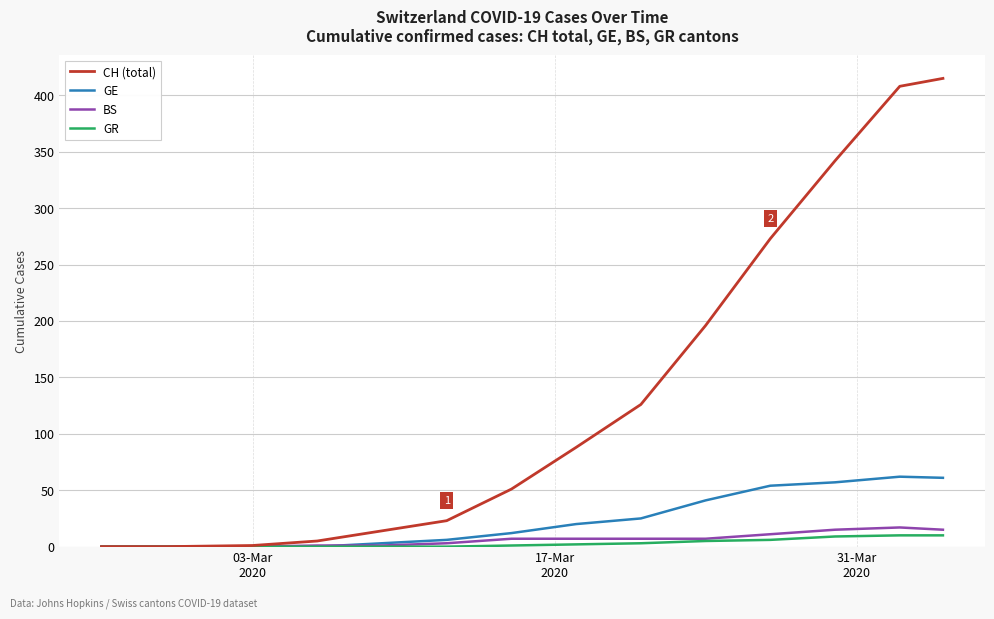

Which series has the largest total across all categories?

CH (total)